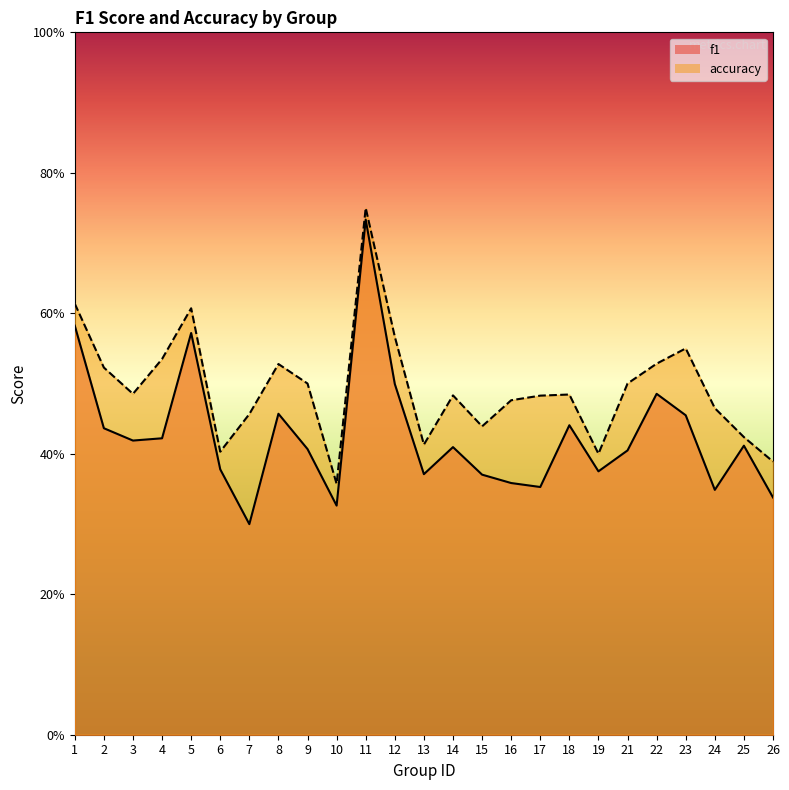

What is the difference between the accuracy values at 6 and 9?

0.1